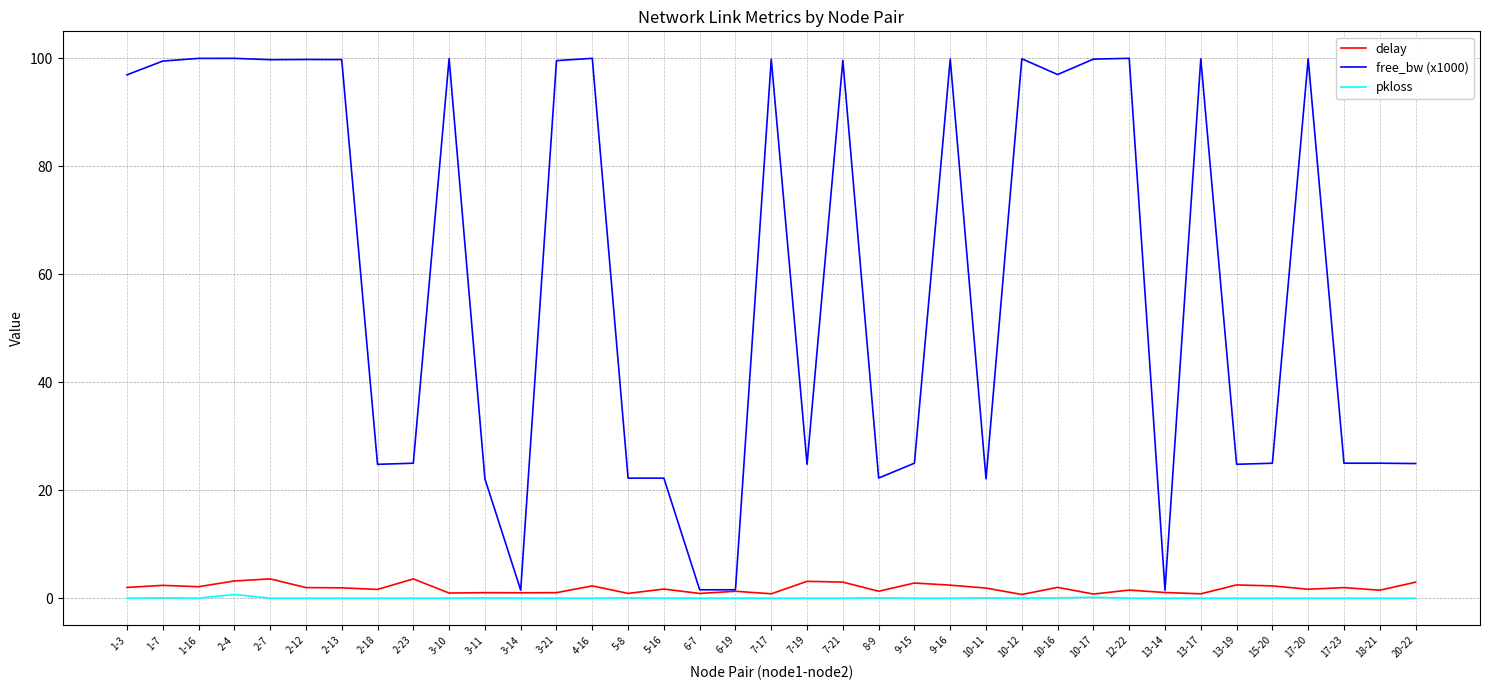

The value of free_bw (x1000) at 2-4 is 100.0. True or false?

True